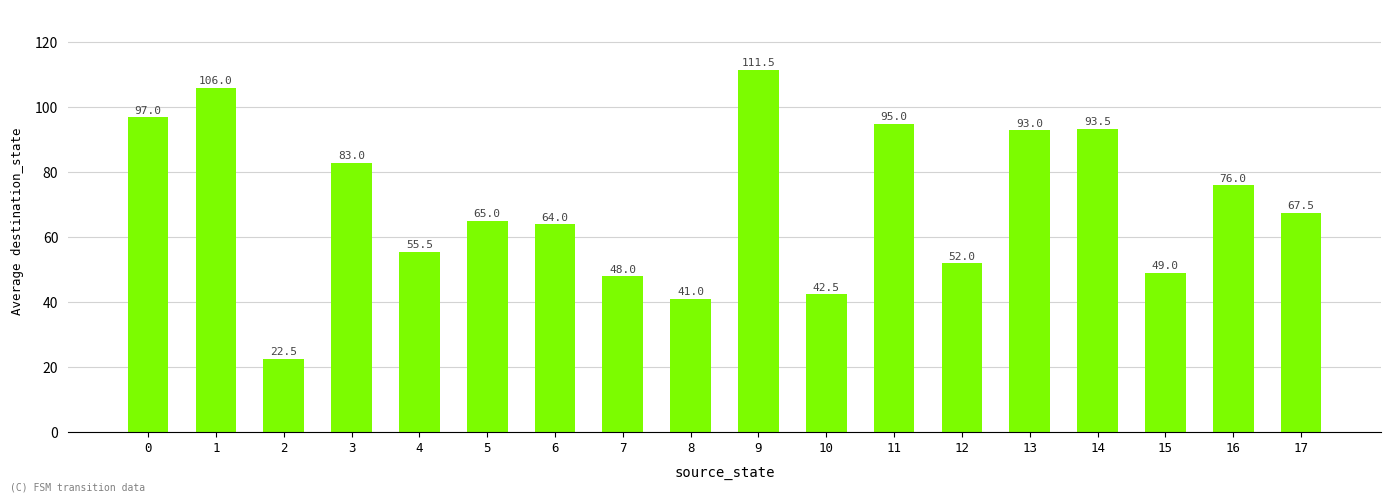

Are the bars horizontal?

No